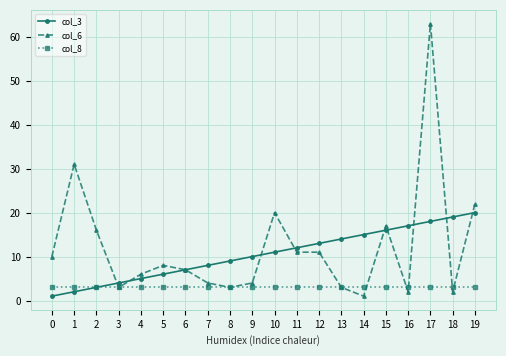

What are all the series names shown in the legend?

col_3, col_6, col_8